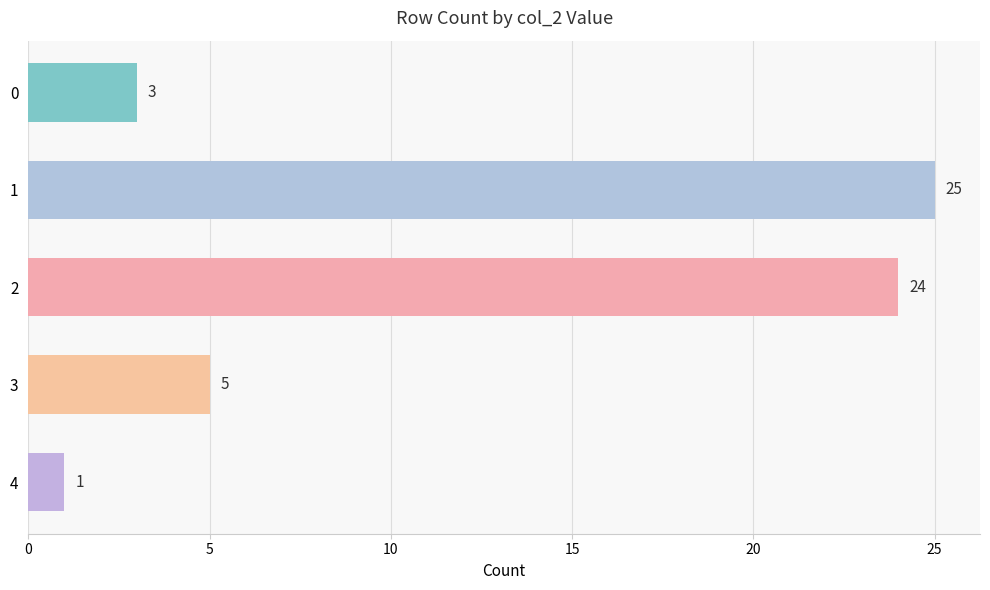

What is the maximum value shown in the chart?

25